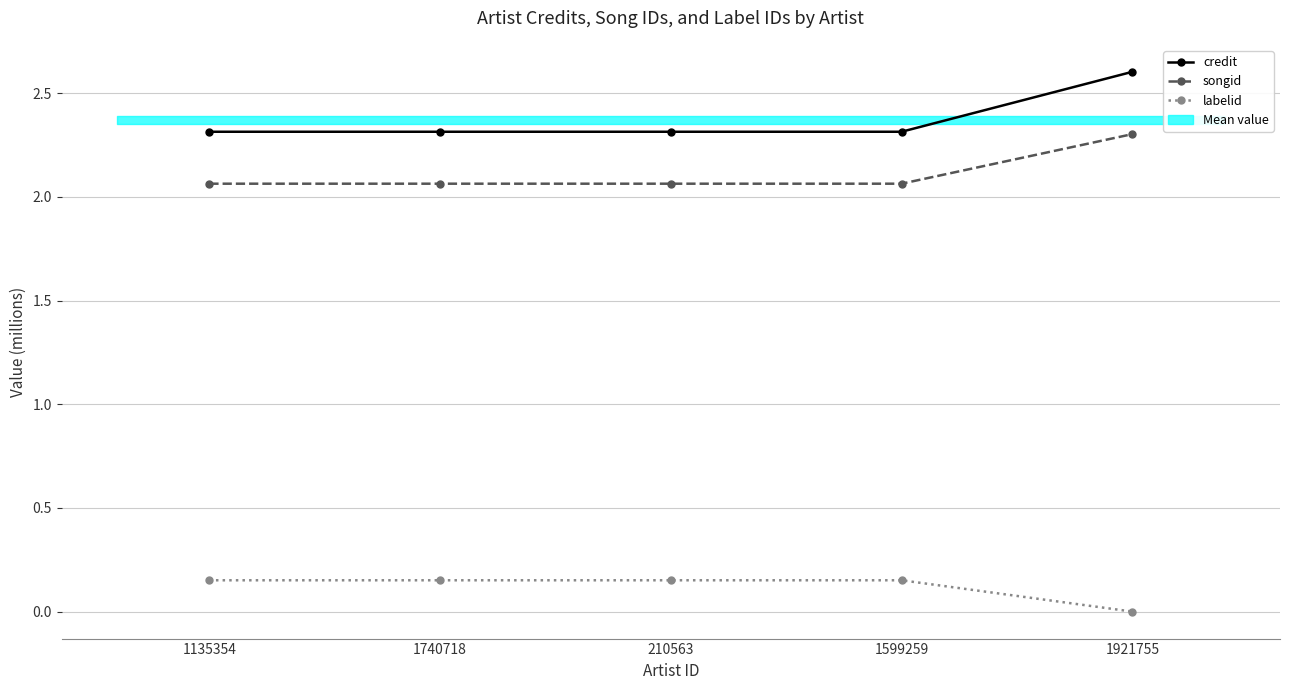

What is the sum of all credit values?

11.9